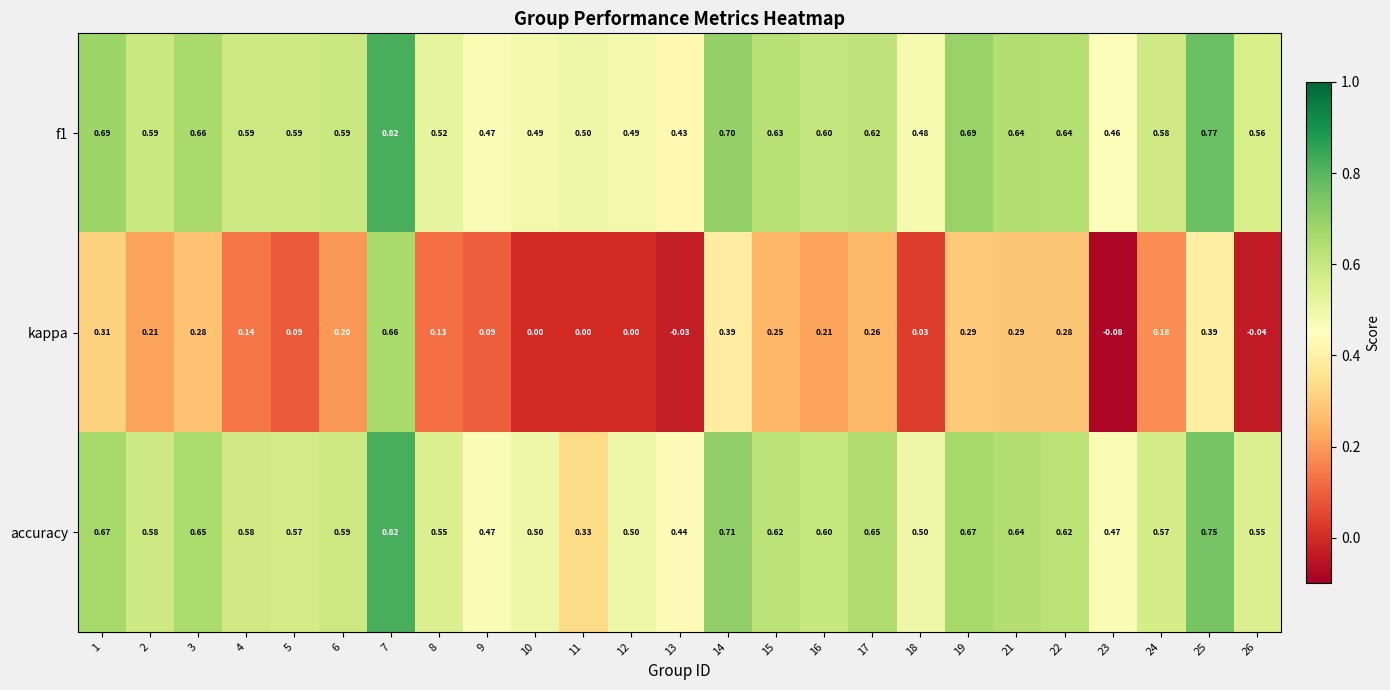

Which series has the largest range (max minus min)?

kappa